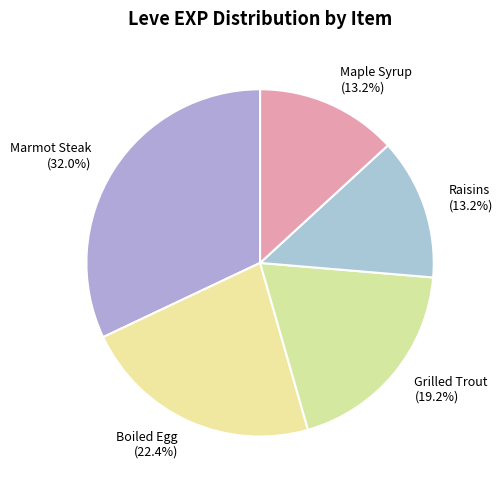

Is there a majority slice in this chart?

No